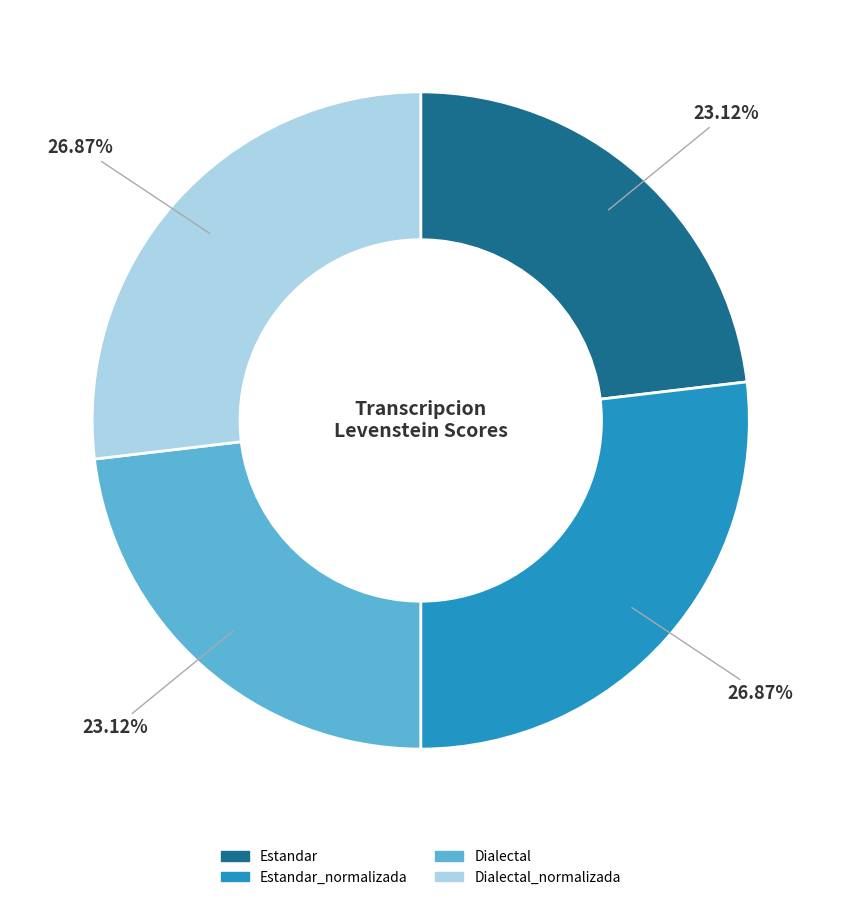

Is there a majority slice in this chart?

No